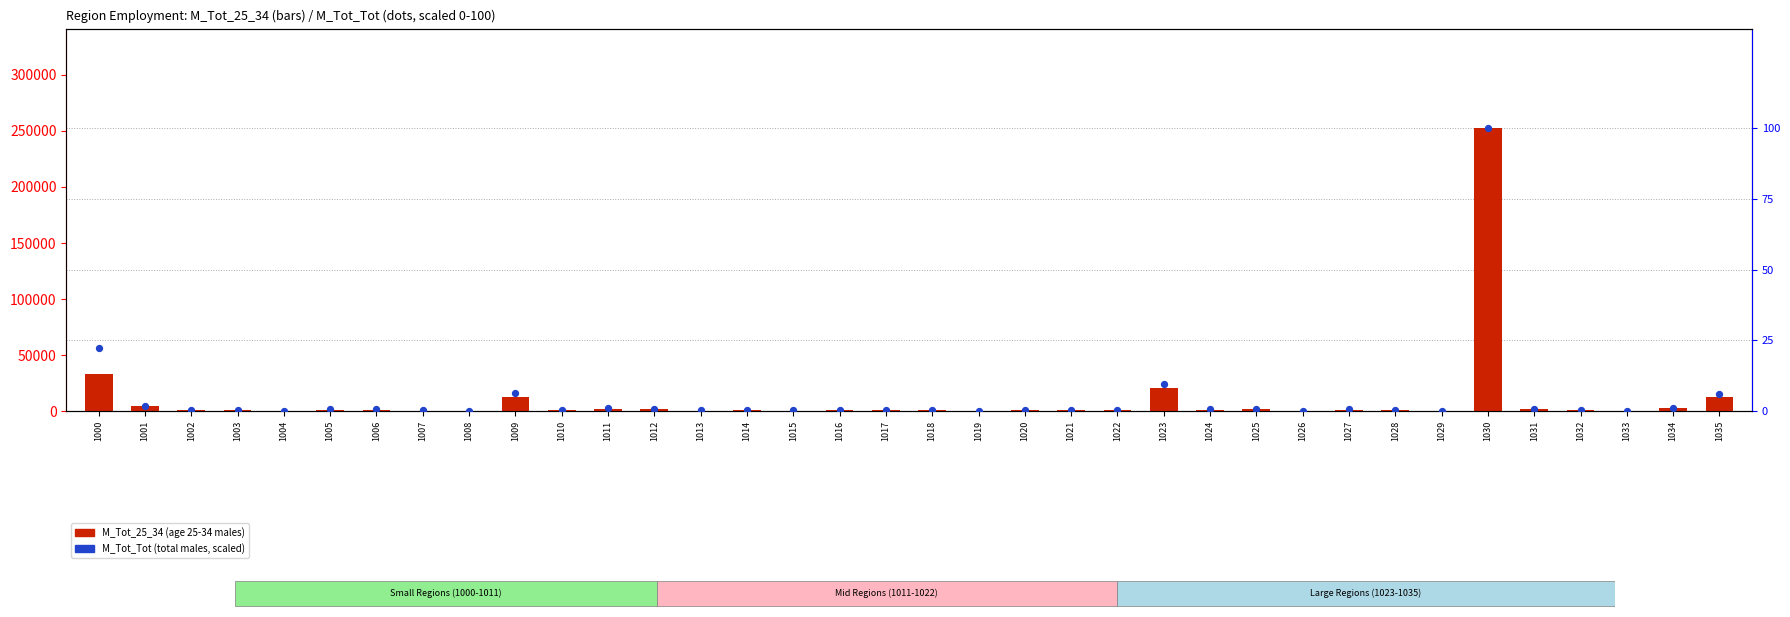

Which series has the widest spread of Y values?

M_Tot_25_34